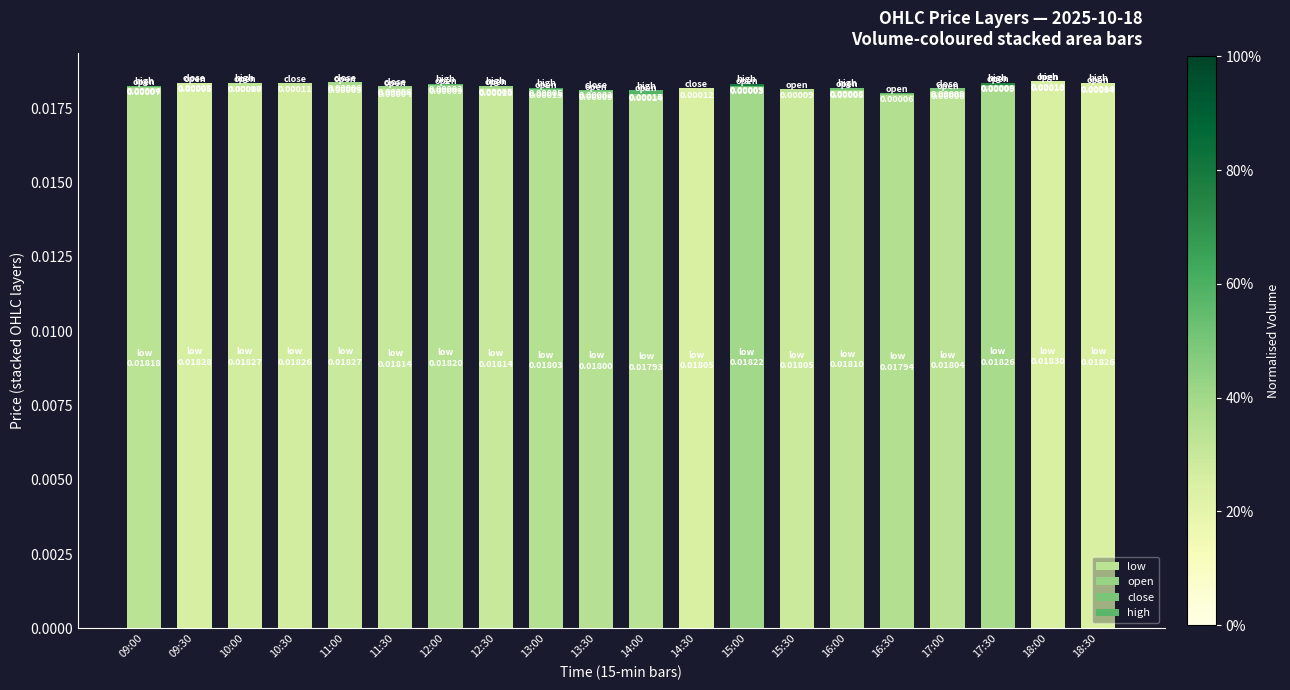

Rank the categories by high value from lowest to highest.

09:30, 10:30, 13:30, 17:00, 14:30, 15:30, 16:30, 11:00, 11:30, 12:00, 09:00, 12:30, 13:00, 16:00, 17:30, 15:00, 10:00, 18:30, 18:00, 14:00